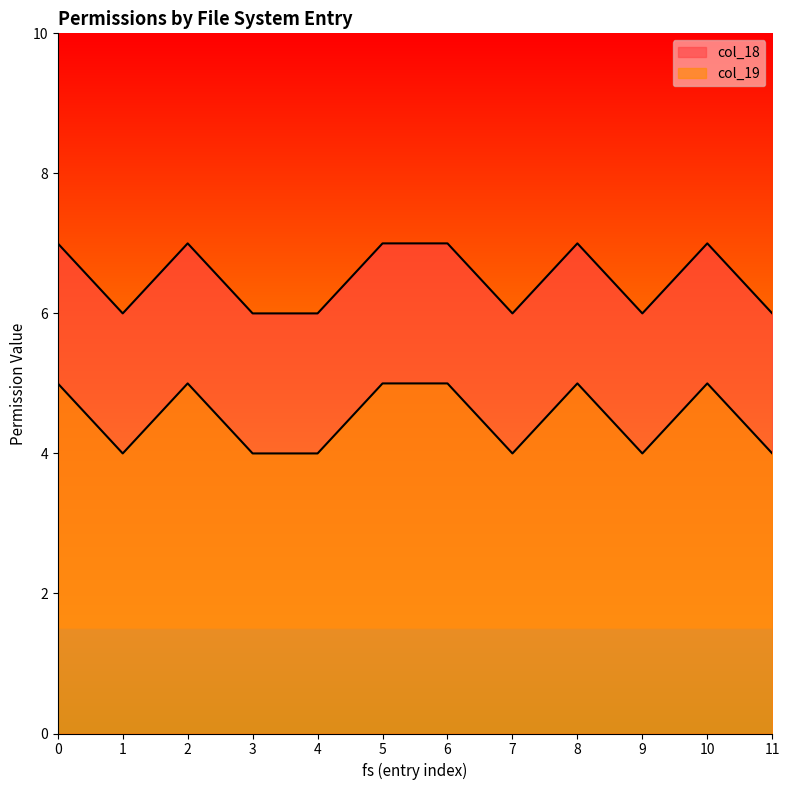

Reading left to right, transcribe all the data shown in this chart.

col_18: 0=7	1=6	2=7	3=6	4=6	5=7	6=7	7=6	8=7	9=6	10=7	11=6
col_19: 0=5	1=4	2=5	3=4	4=4	5=5	6=5	7=4	8=5	9=4	10=5	11=4